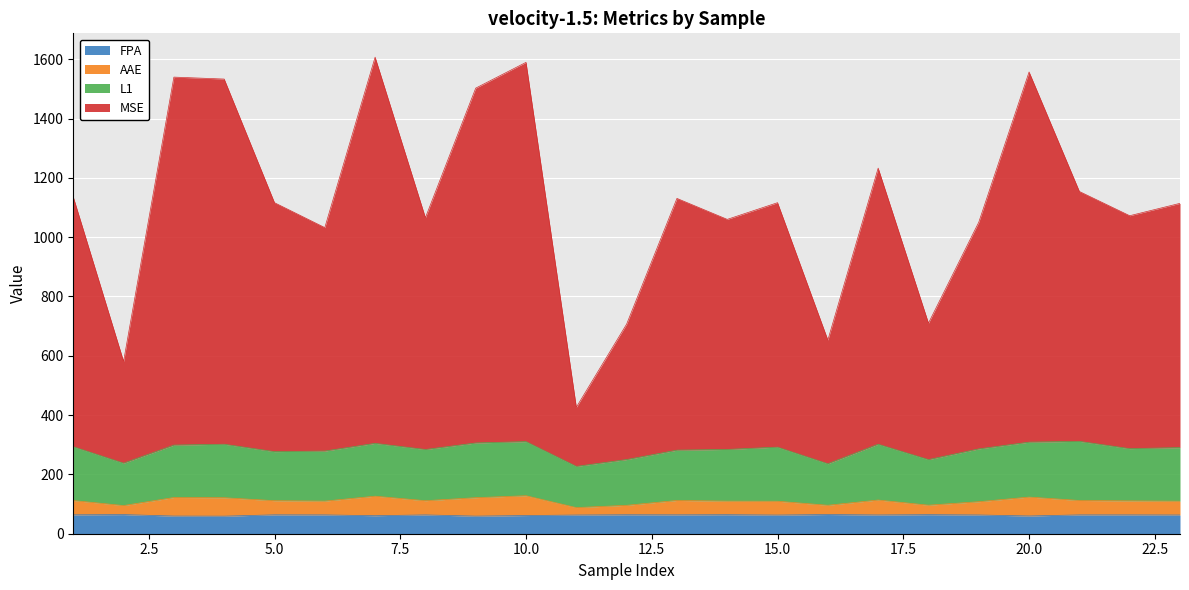

Between 1 and 12, which is larger?

12